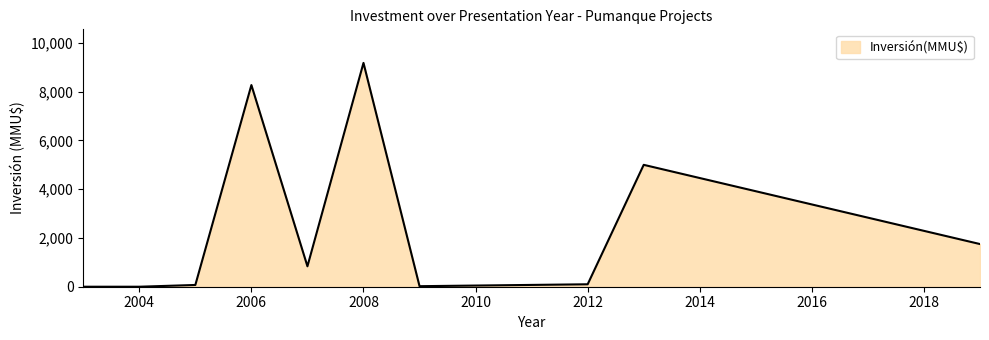

Where is the first local maximum?

2006